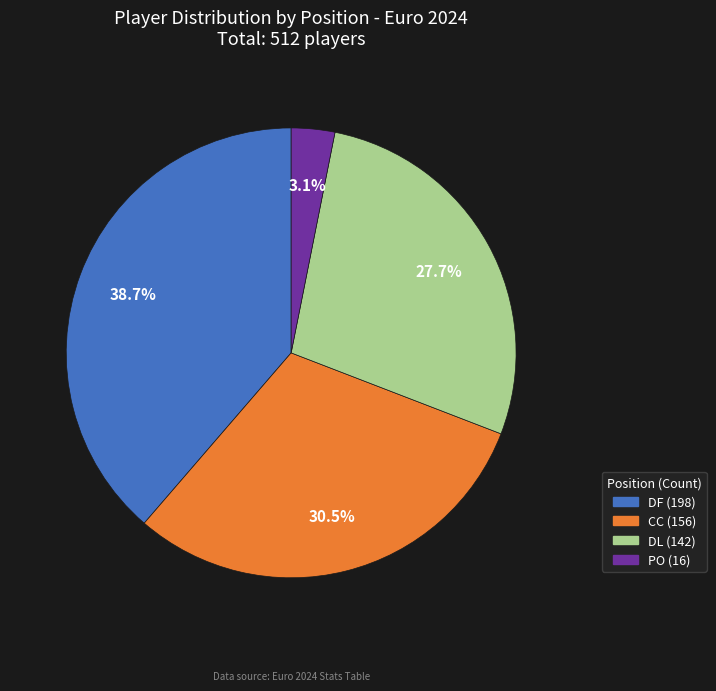

What is the smallest slice in the pie chart?

PO